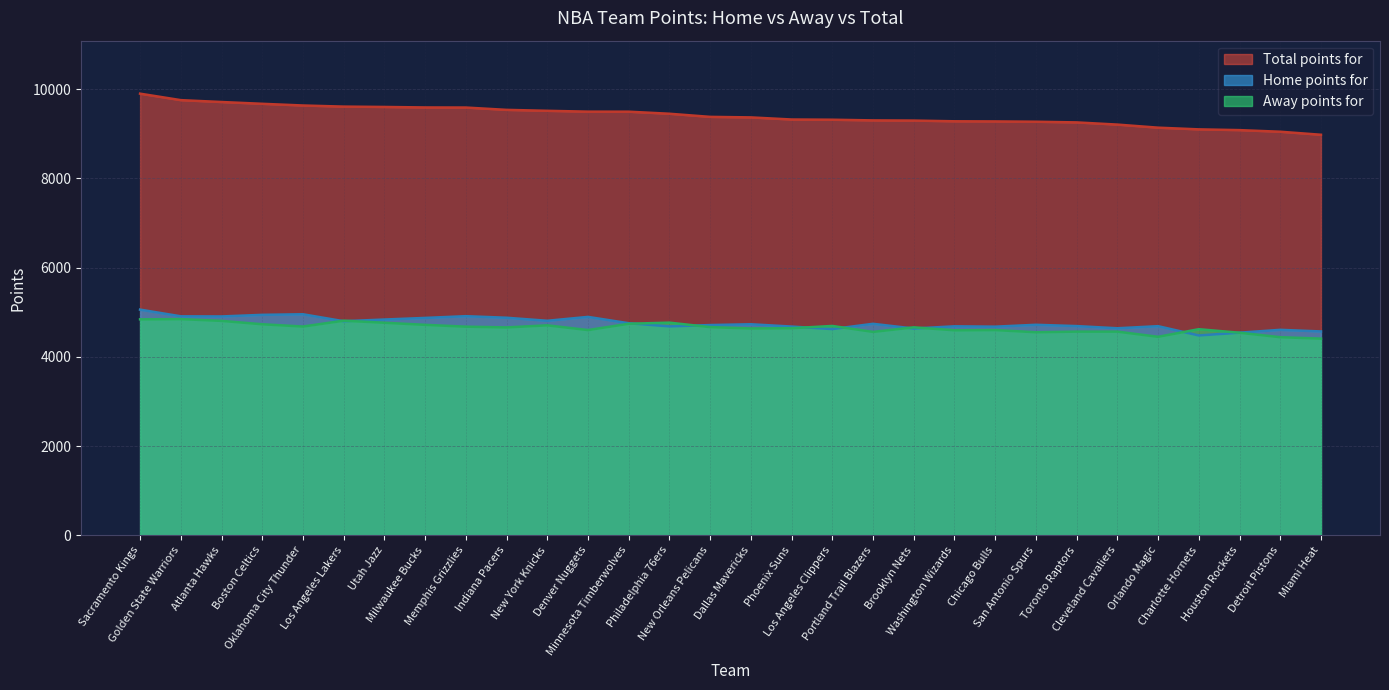

What is the difference between the highest and lowest values at Miami Heat?

4569